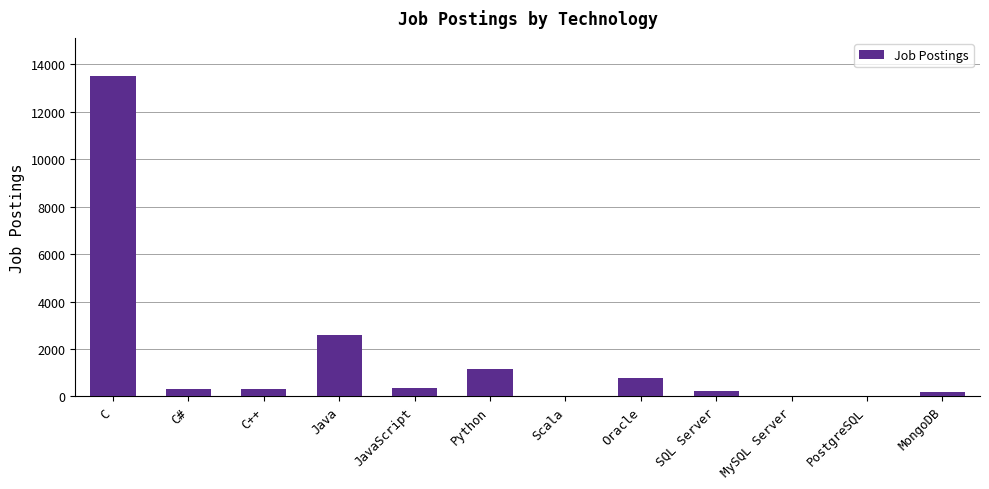

What is the sum of all values?

19524